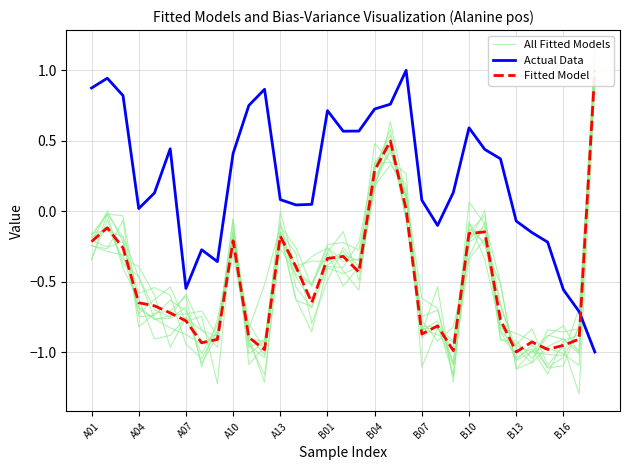

What are all the series names shown in the legend?

All Fitted Models, Actual Data, Fitted Model